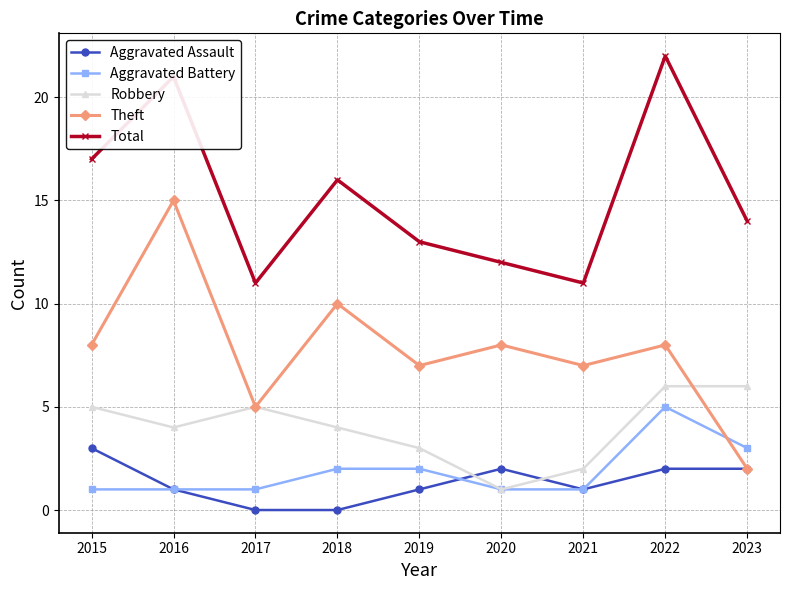

At which category is the sum across all series the highest?

2022